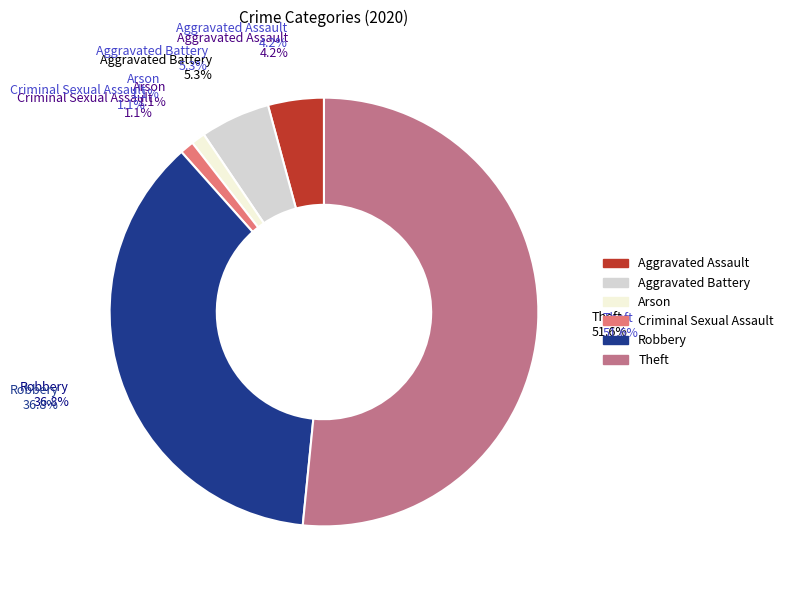

Rank the categories by value from lowest to highest.

Arson, Criminal Sexual Assault, Aggravated Assault, Aggravated Battery, Robbery, Theft